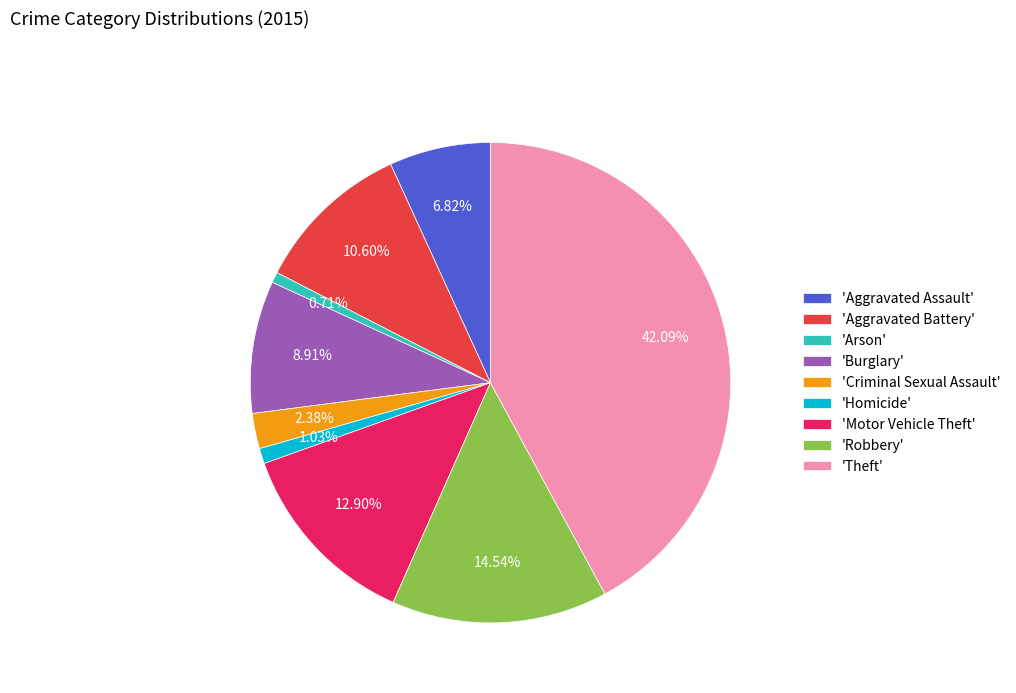

Which category has the biggest portion of the pie?

'Theft'